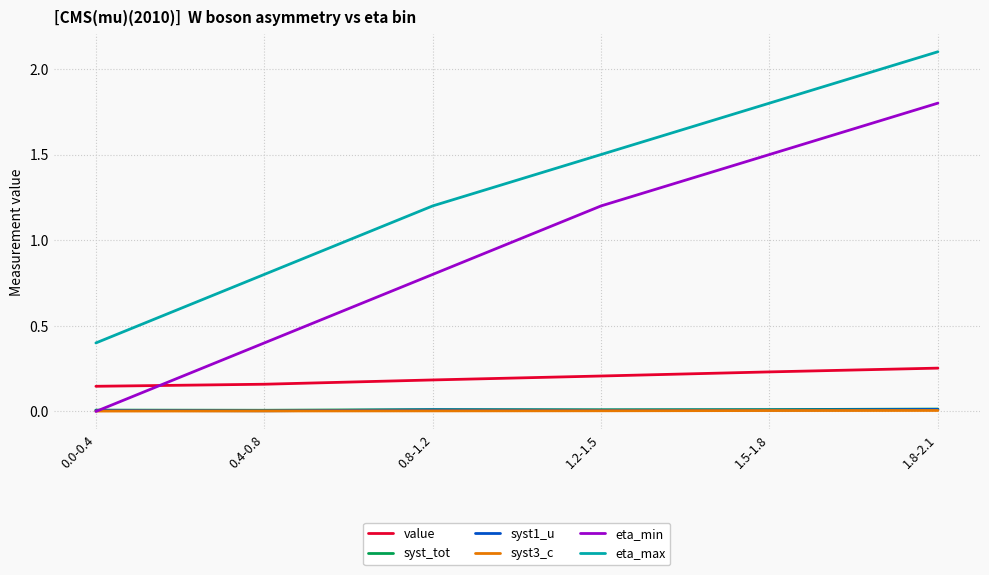

Which series has the largest total across all categories?

eta_max